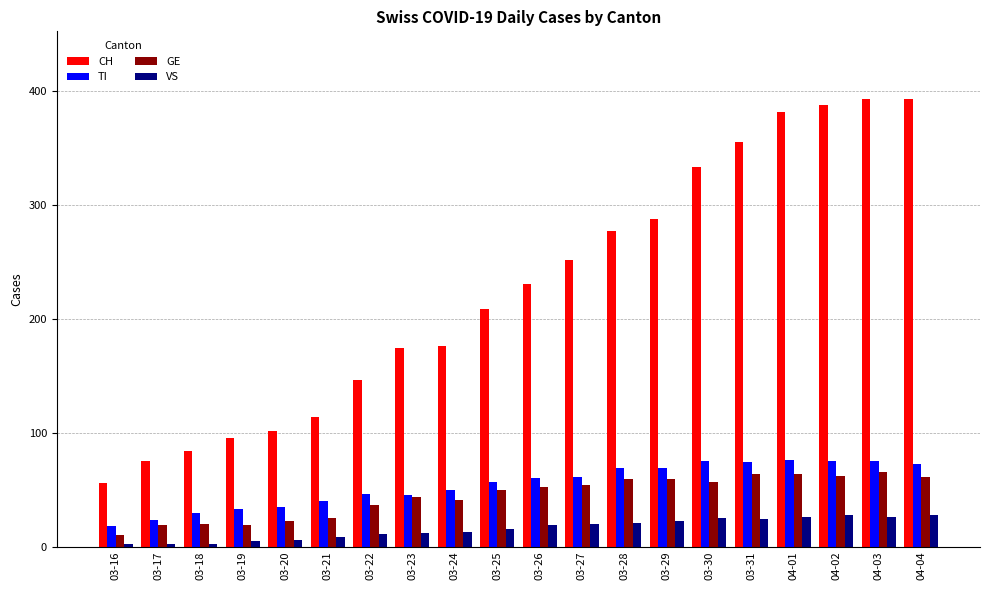

What is the spread (max minus min) of values at 03-24?

163